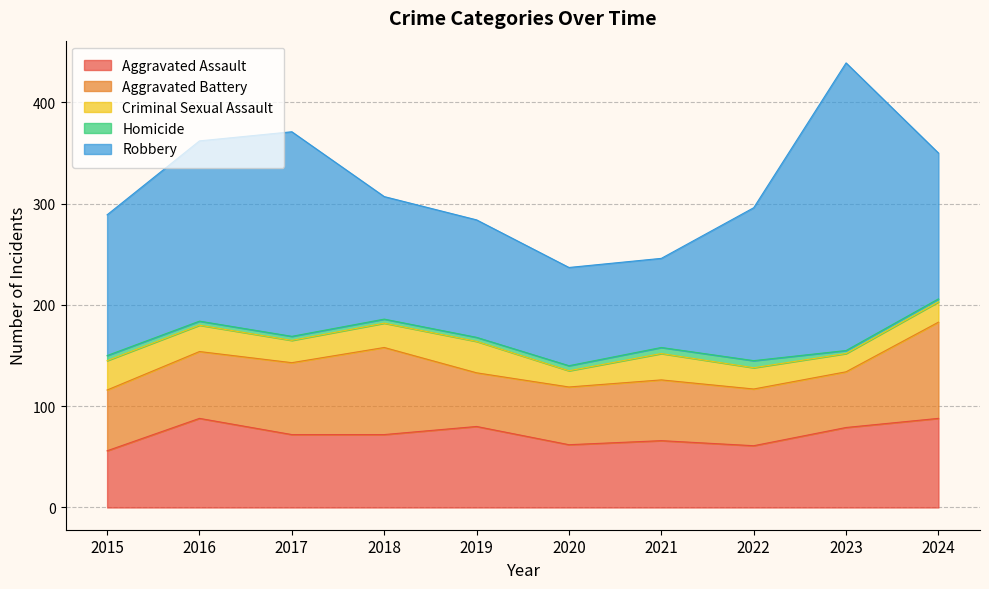

Rank the categories by Criminal Sexual Assault value from highest to lowest.

2019, 2015, 2016, 2021, 2018, 2017, 2022, 2024, 2023, 2020